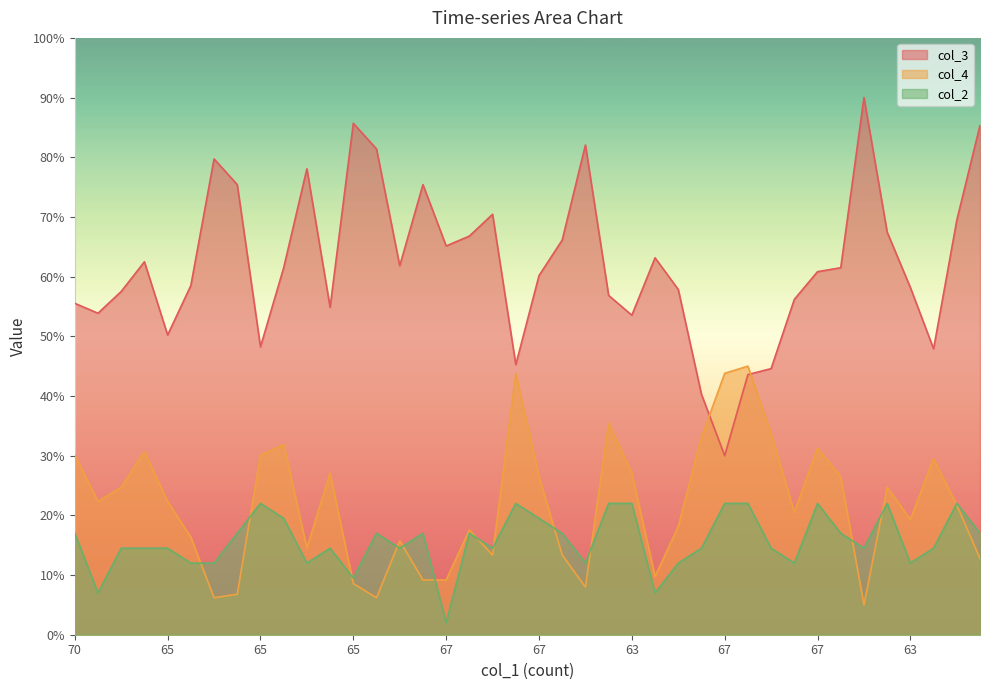

The col_3 series shows 75.4 at 57. True or false?

True